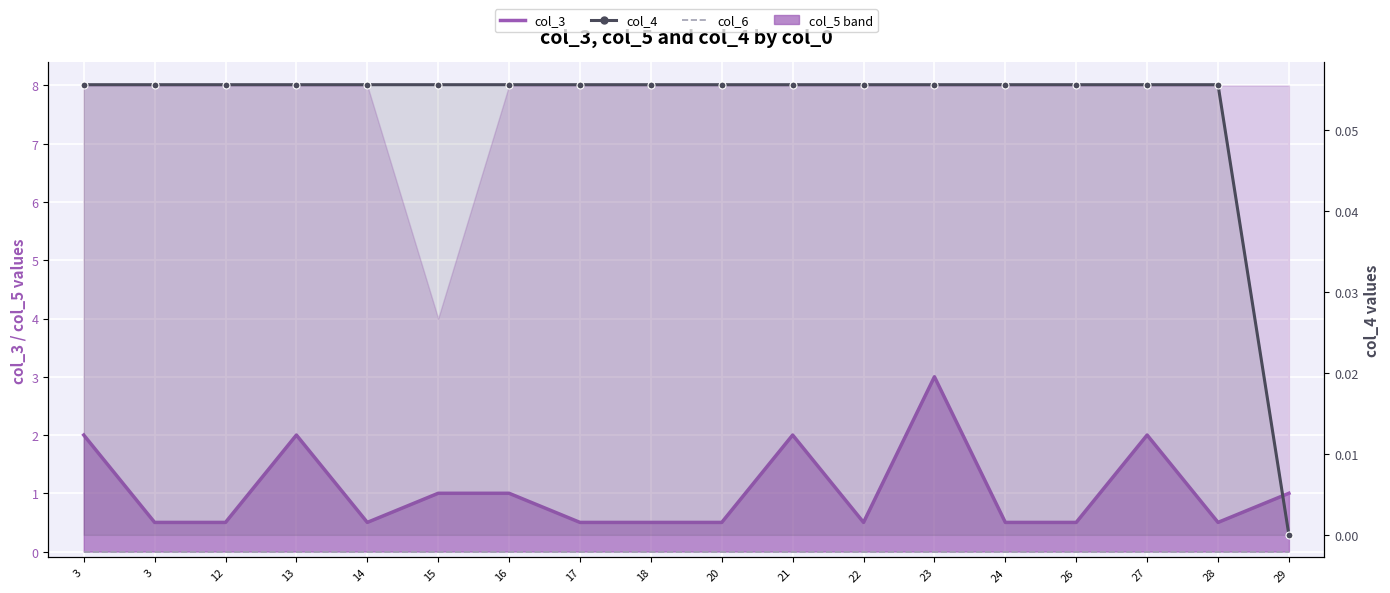

Reading left to right, extract all data points from this chart.

col_3 line: 2.0	0.5	0.5	2.0	0.5	1.0	1.0	0.5	0.5	0.5	2.0	0.5	3.0	0.5	0.5	2.0	0.5	1.0
col_6: 0.0	0.0	0.0	0.0	0.0	0.0	0.0	0.0	0.0	0.0	0.0	0.0	0.0	0.0	0.0	0.0	0.0	0.0
col_4: 0.1	0.1	0.1	0.1	0.1	0.1	0.1	0.1	0.1	0.1	0.1	0.1	0.1	0.1	0.1	0.1	0.1	0.0